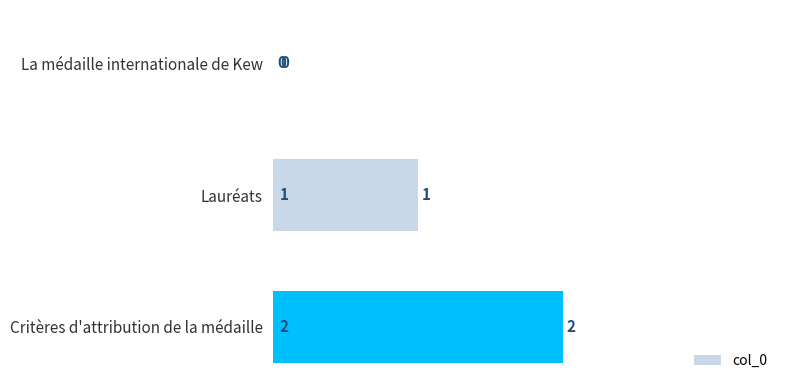

Approximately how many times larger is the value at Lauréats compared to Critères d'attribution de la médaille?

0.5